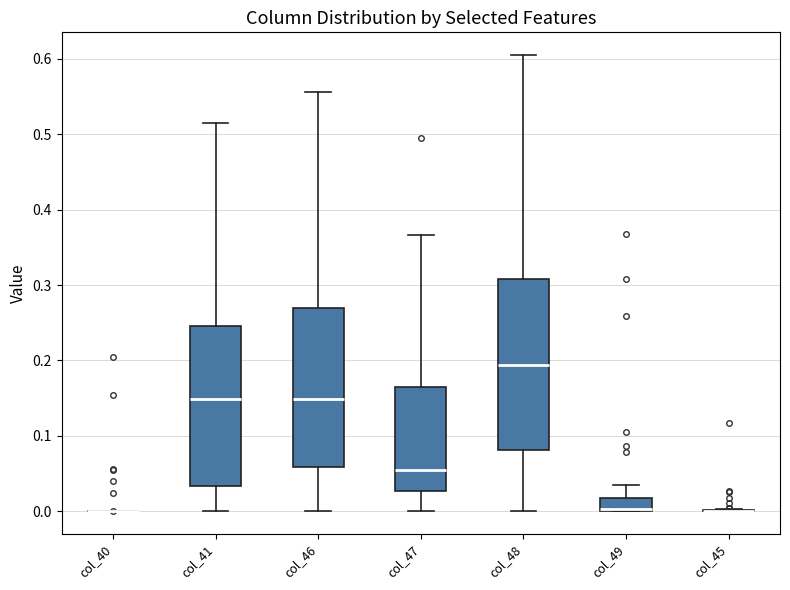

Which box is the tallest, from its lower edge to its upper edge?

col_48